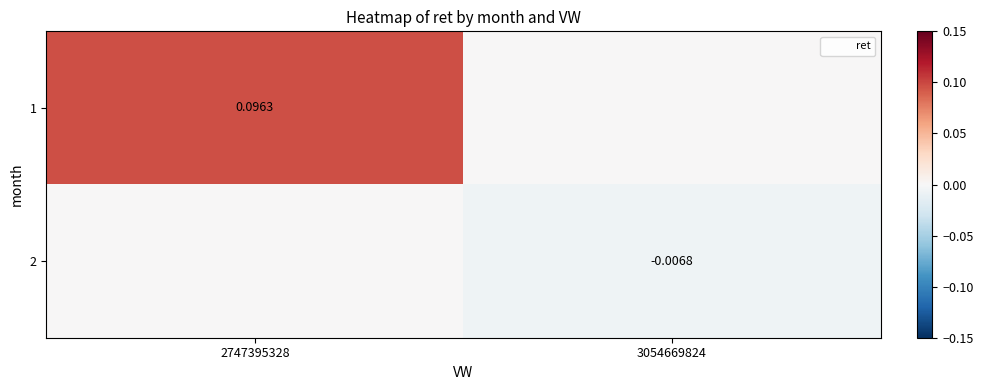

What is the maximum value shown in the chart?

0.1